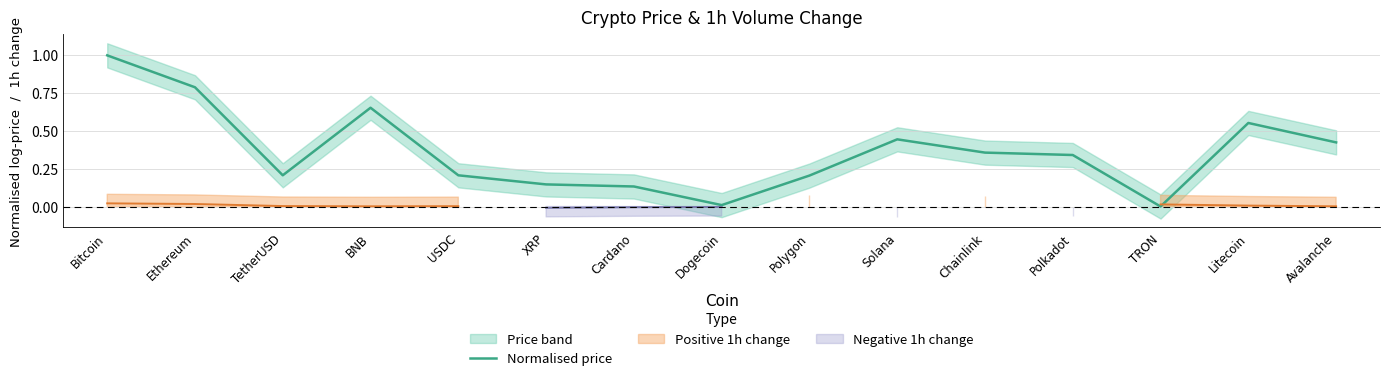

Reading left to right, what are all the values shown in this chart?

1.0	0.8	0.2	0.7	0.2	0.1	0.1	0.0	0.2	0.4	0.4	0.3	0.0	0.6	0.4